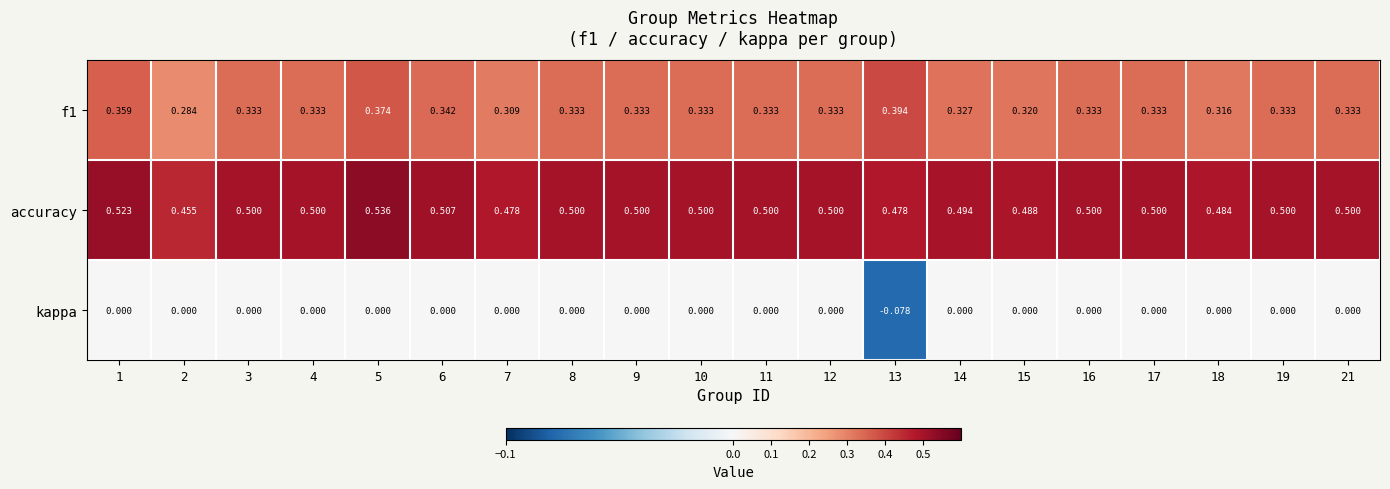

Rank the series by their average value, from lowest to highest.

kappa, f1, accuracy